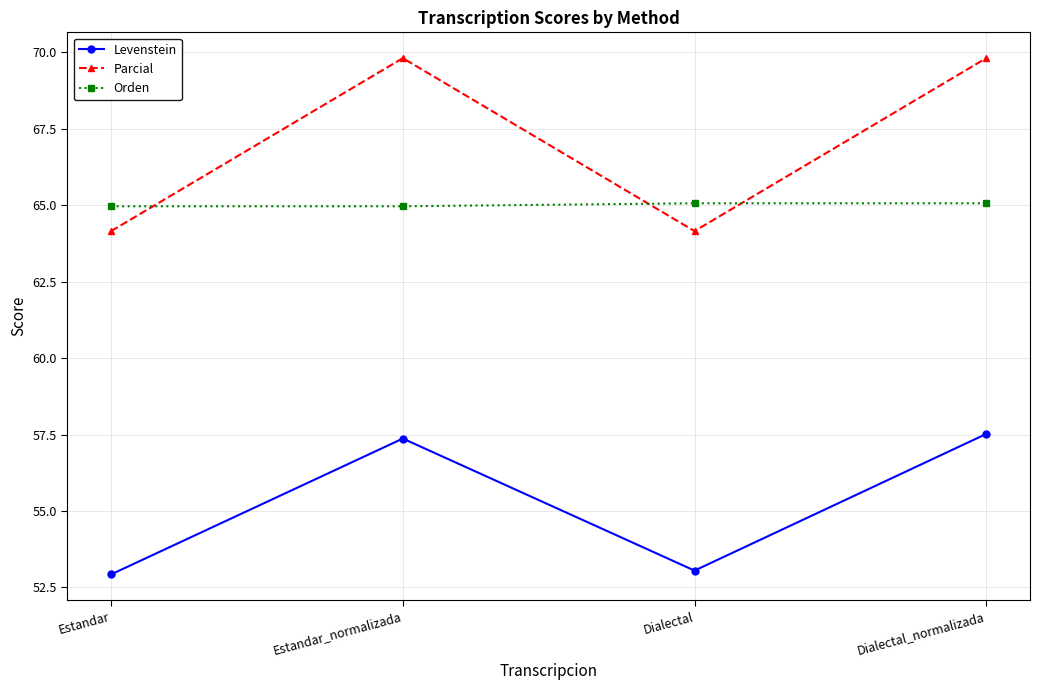

What is the total value across all series at Estandar_normalizada?

192.1